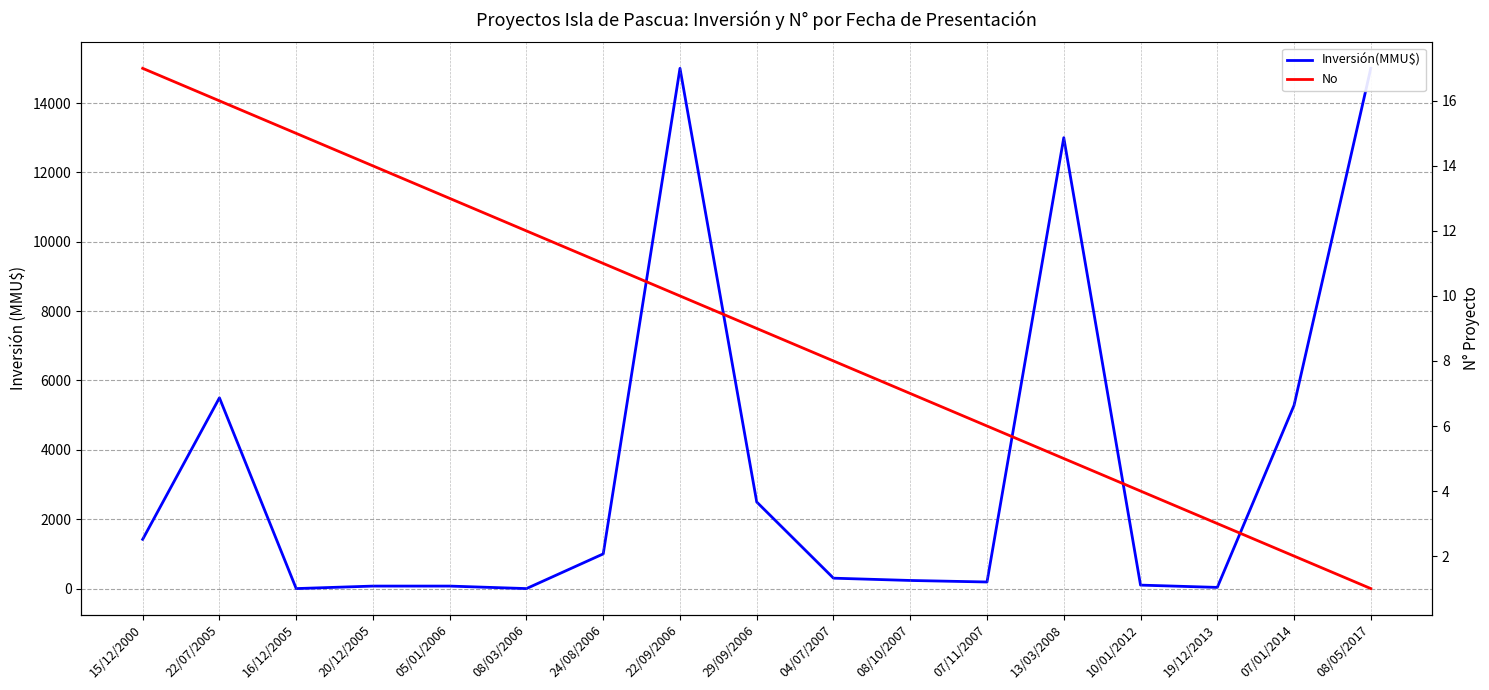

In Inversión(MMU$), how many points are lower than both neighbors (excluding endpoints)?

4